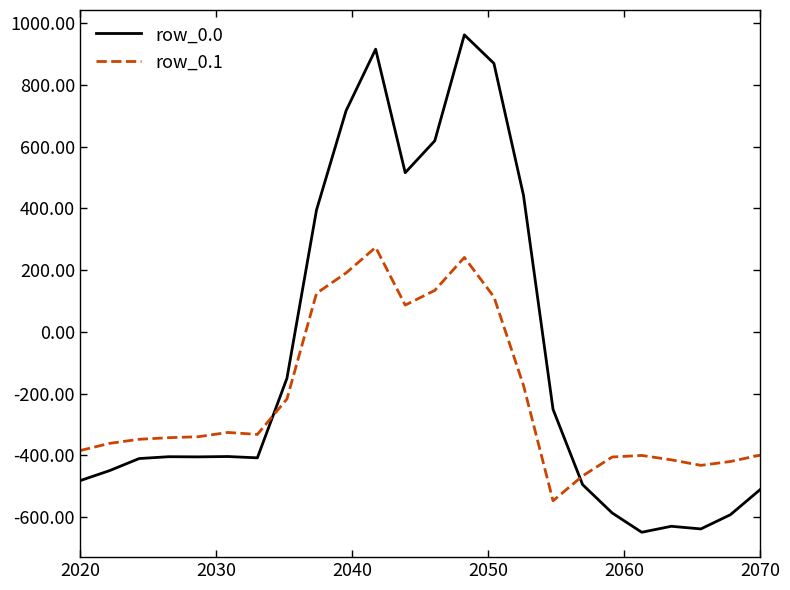

Which series has the widest spread of values?

row_0.0